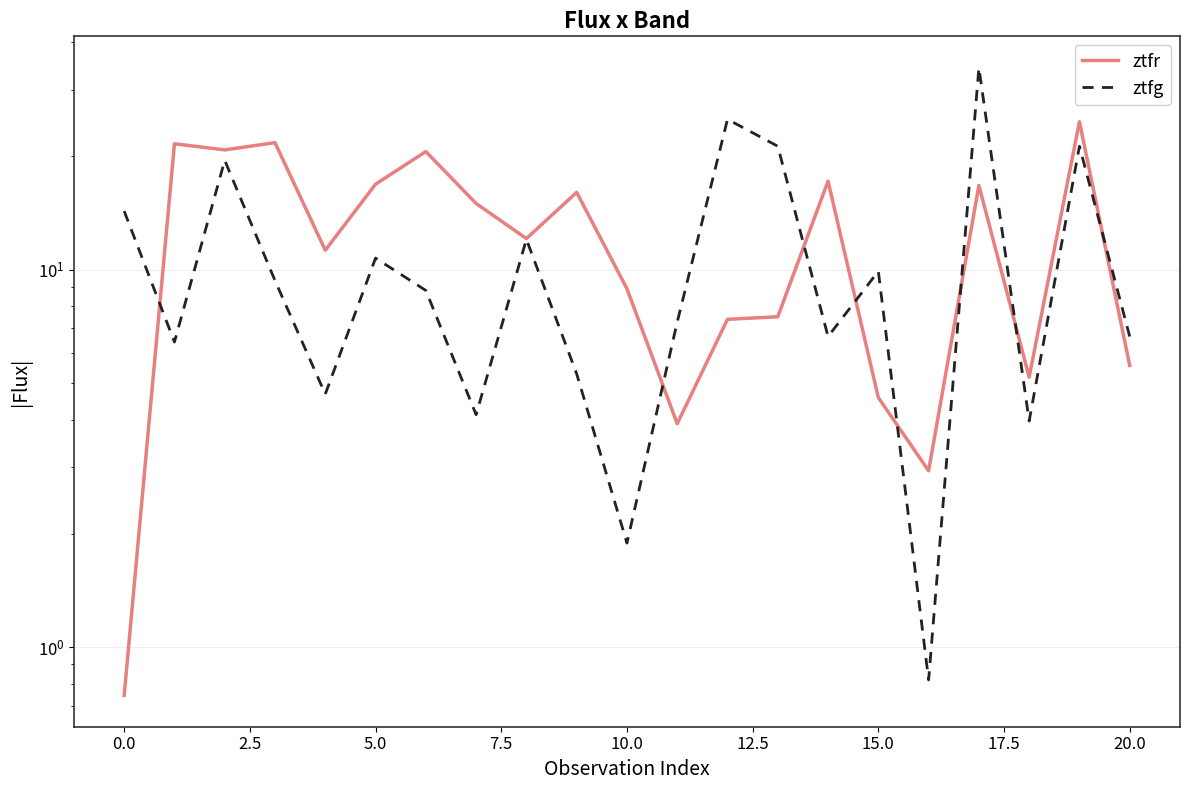

How many values in the ztfr series are below 12?

10